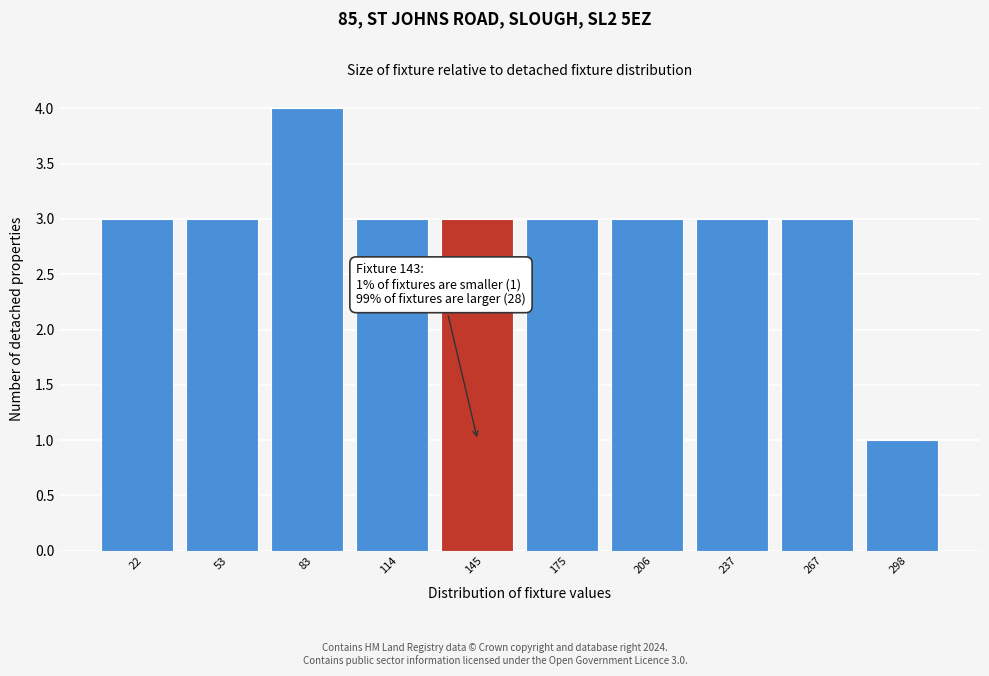

Over which range of the x-axis is the bar tallest?

70 to 100